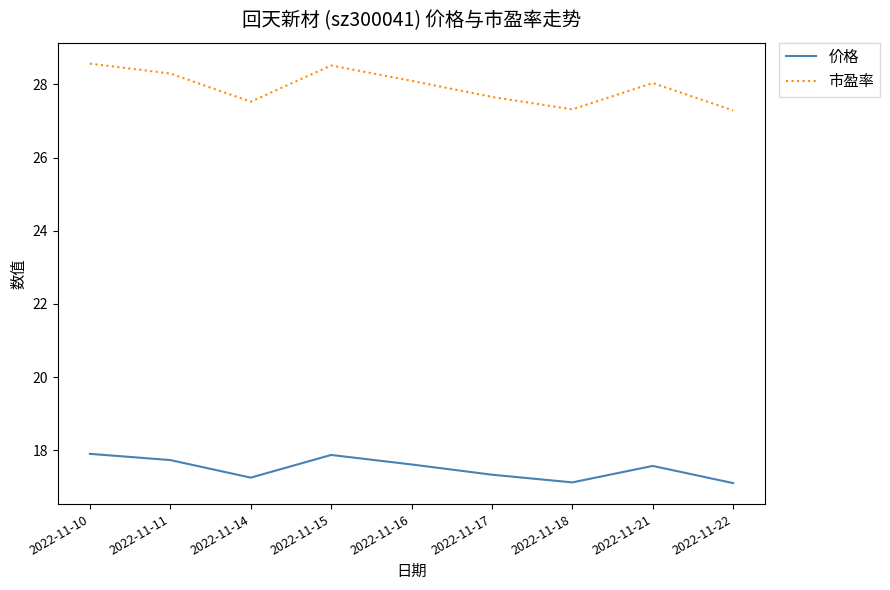

Is the value of 市盈率 at 2022-11-16 greater than the value of 价格 at 2022-11-11?

Yes